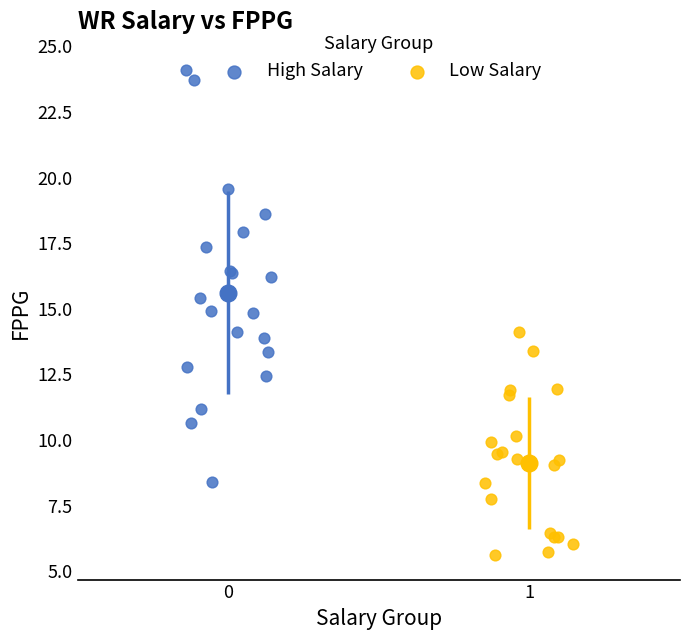

Which series has the widest spread of Y values?

High Salary